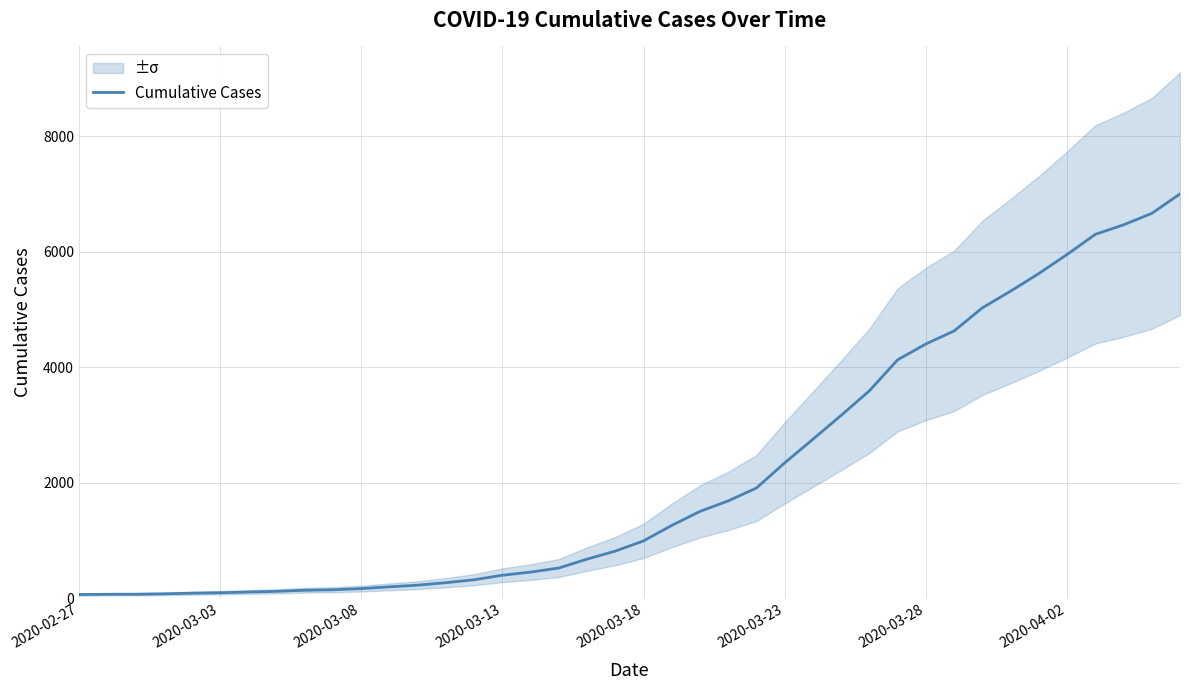

How many lines are shown in the chart?

1